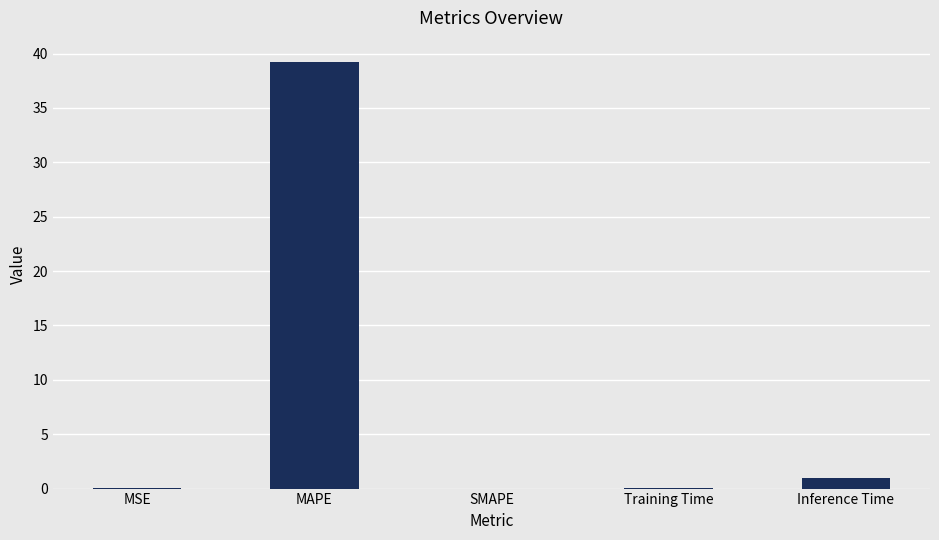

What is the sum of all values?

40.3